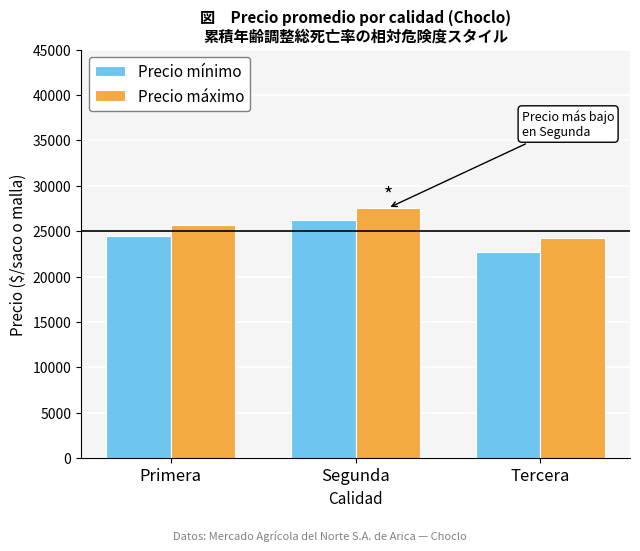

What are all the series names shown in the legend?

Precio mínimo, Precio máximo